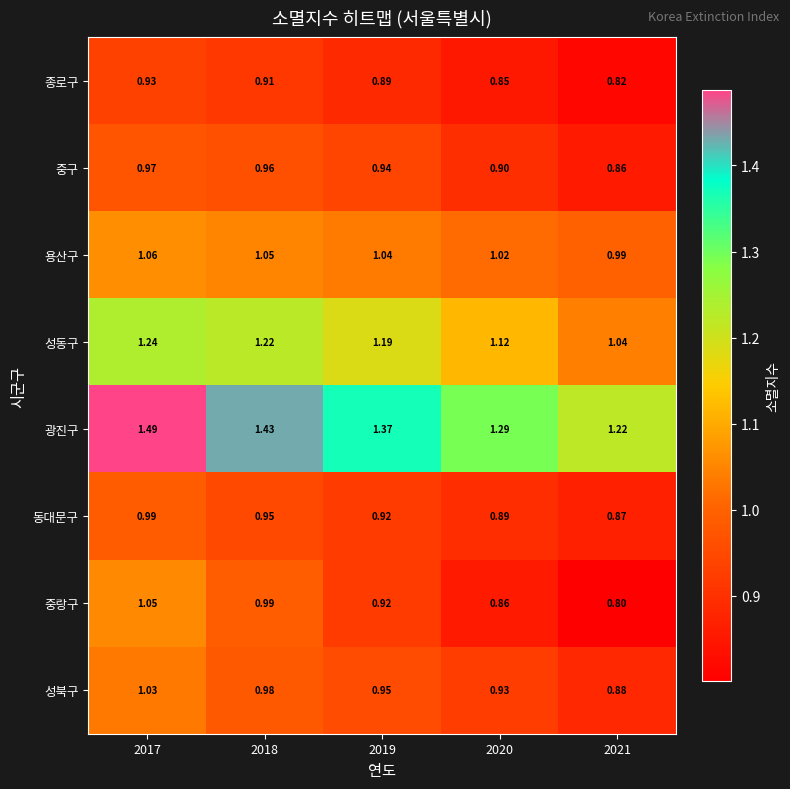

What is the total value across all series at 2018?

8.5